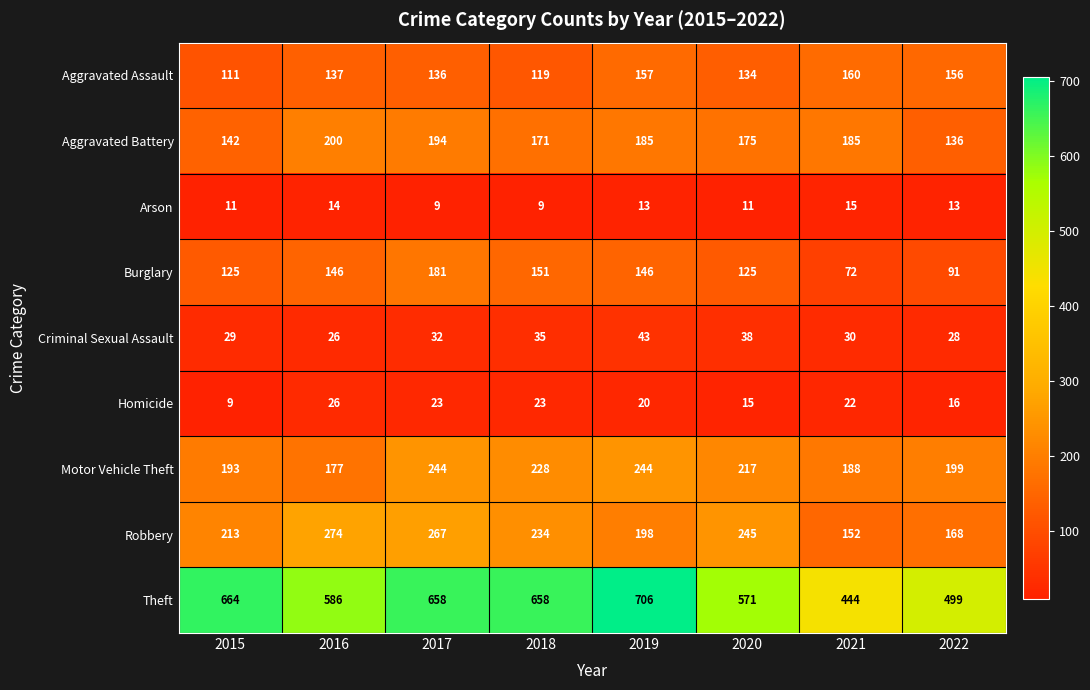

Which series has the widest spread of values?

Theft